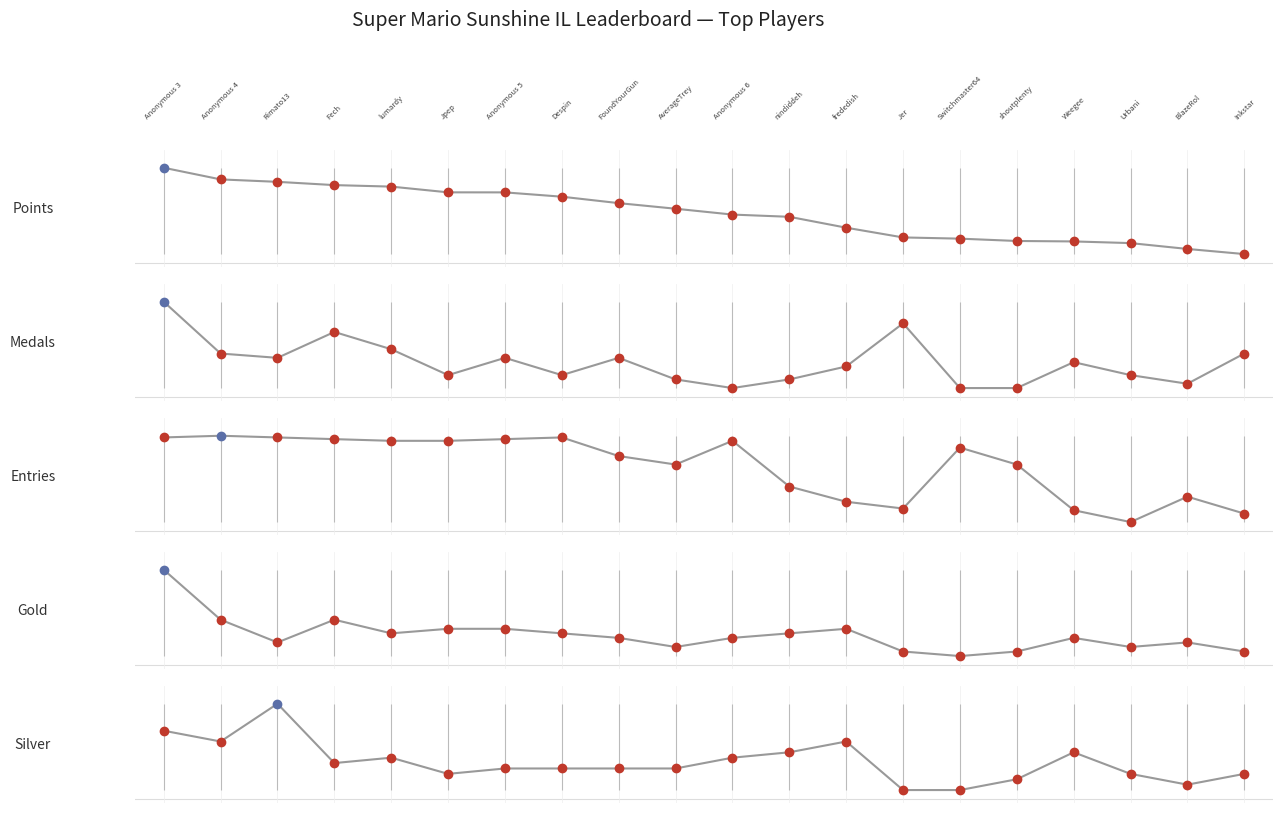

Does the chart have visible grid lines?

No